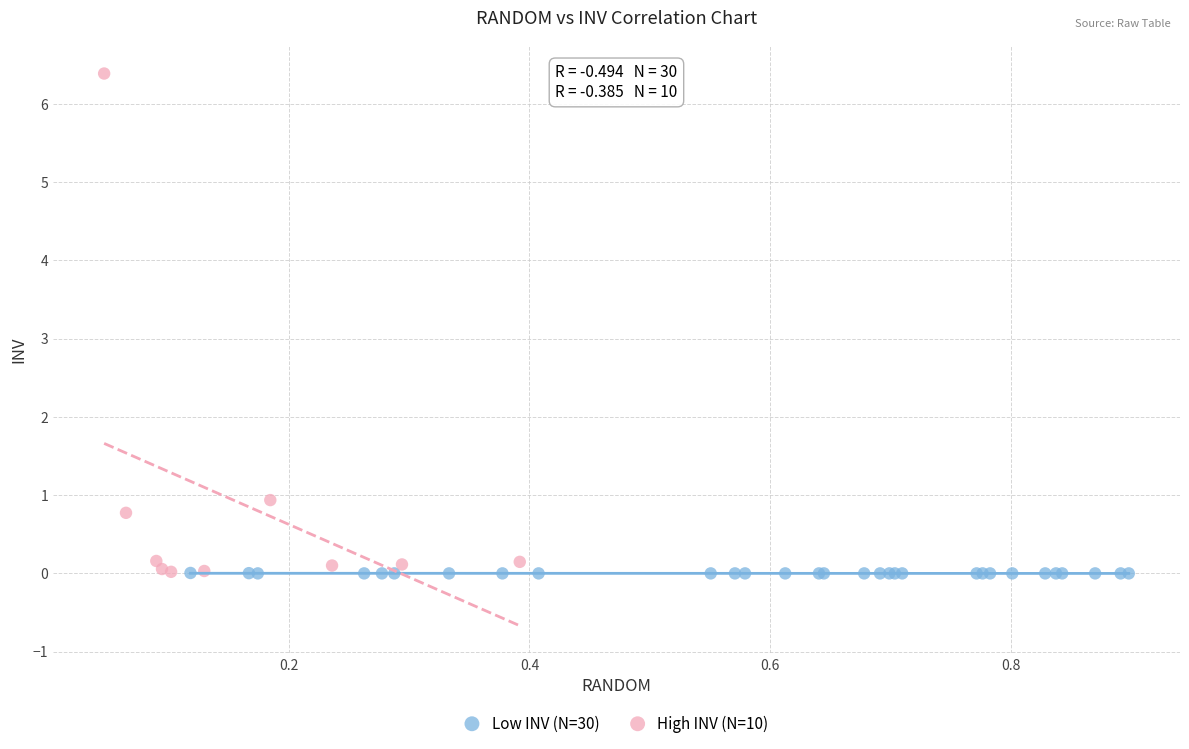

Which series has the widest spread of Y values?

High INV (N=10)